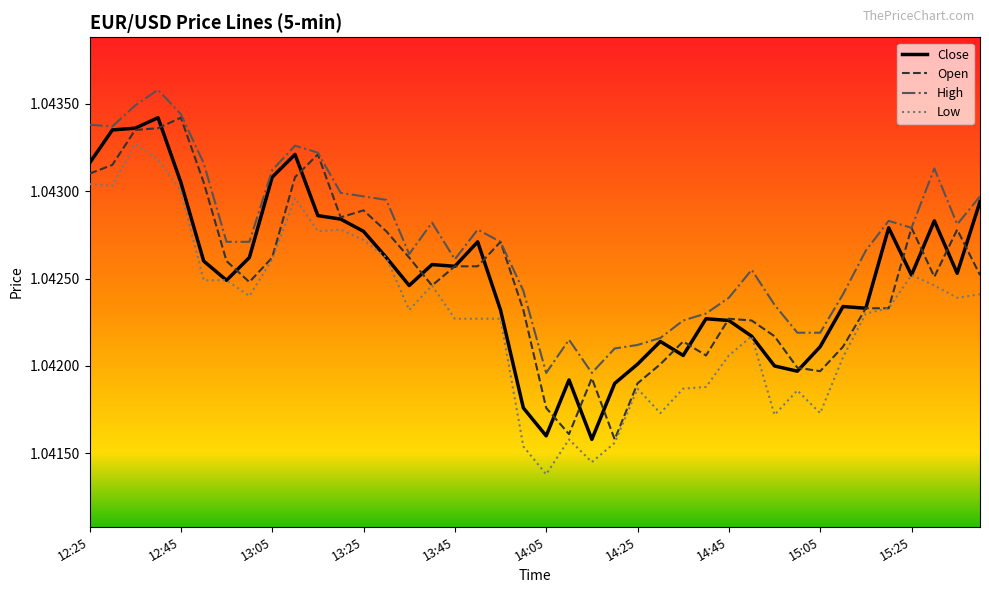

True or false: High and Low cross at least once.

False